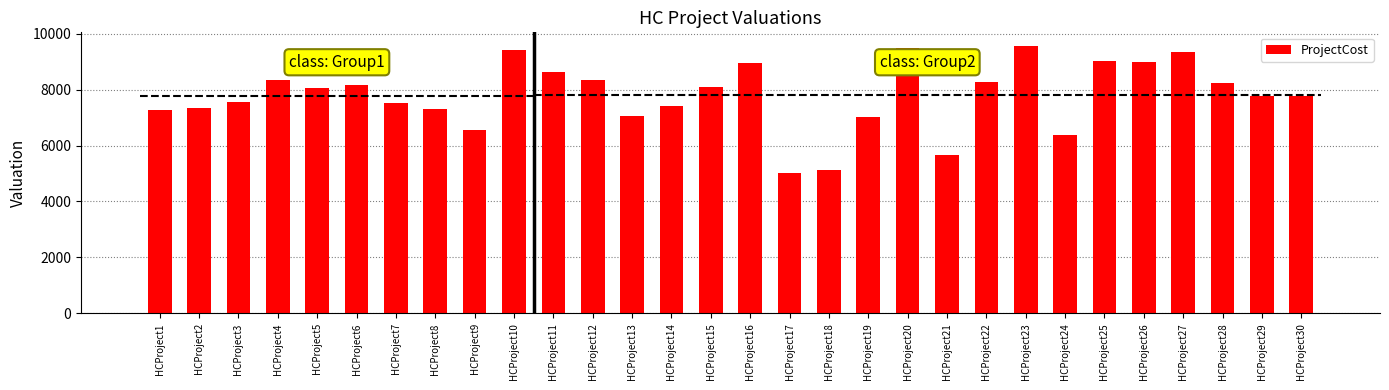

What is the value of the 8th bar from the left?

7304